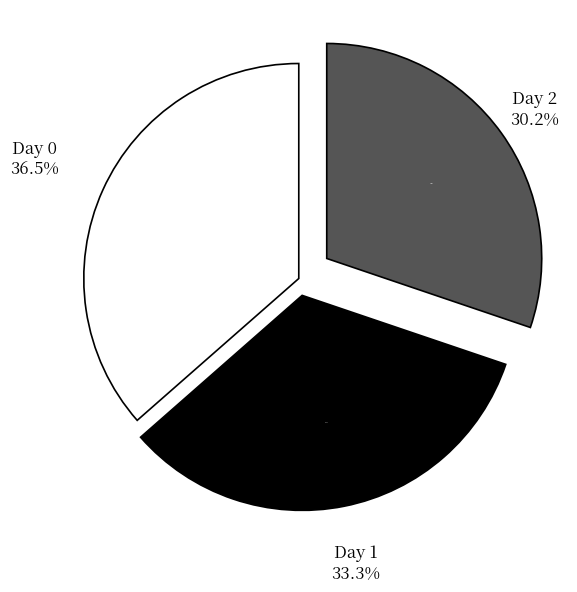

To the nearest percent, what is the difference between the largest and smallest slice percentages?

6%